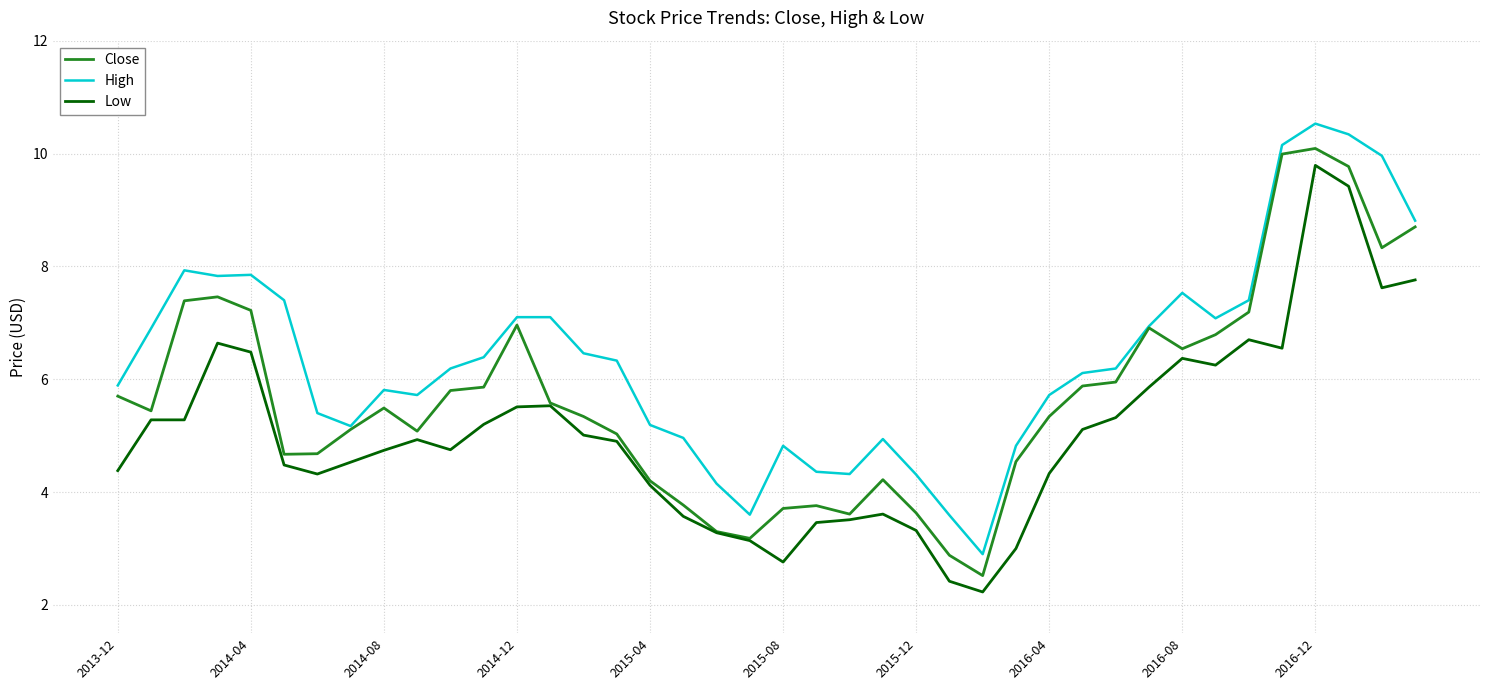

What is the minimum value shown in the chart?

2.2